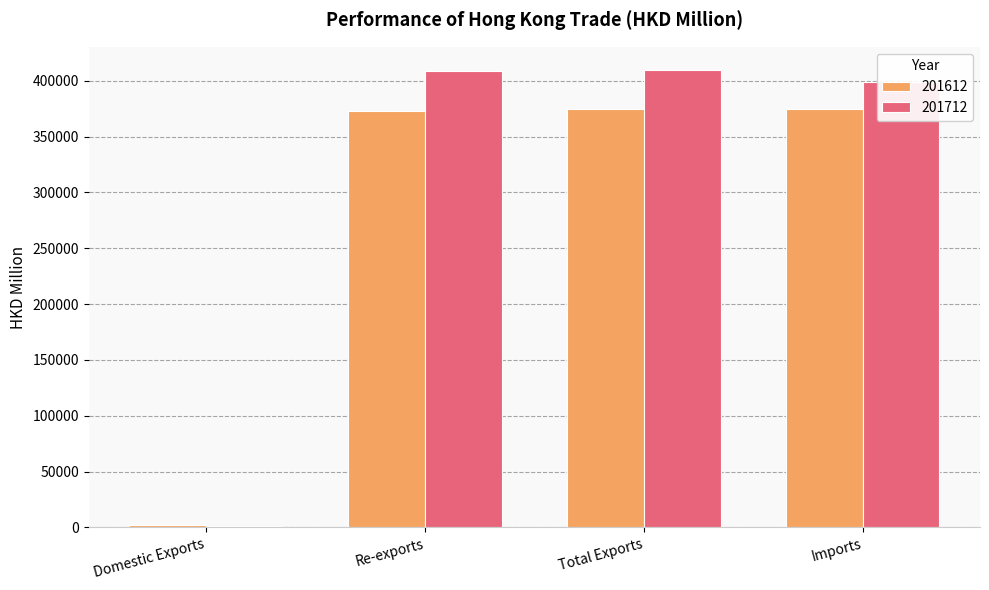

True or false: 201712 has a value of 408846.7 at Re-exports.

True